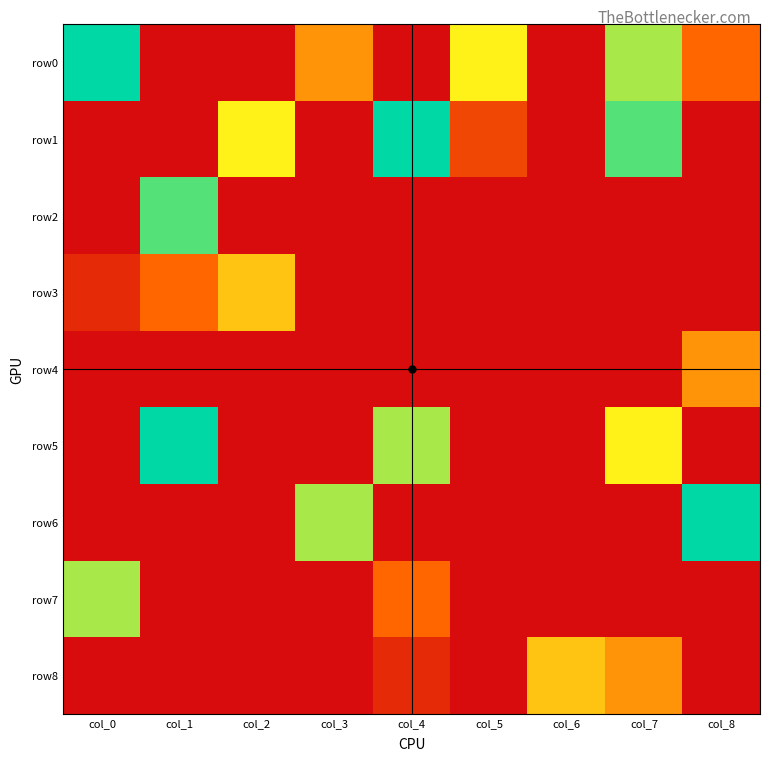

Reading right to left, extract all data points from this chart.

row0: col_8=3	col_7=7	col_6=0	col_5=6	col_4=0	col_3=4	col_2=0	col_1=0	col_0=9
row1: col_8=0	col_7=8	col_6=0	col_5=2	col_4=9	col_3=0	col_2=6	col_1=0	col_0=0
row2: col_8=0	col_7=0	col_6=0	col_5=0	col_4=0	col_3=0	col_2=0	col_1=8	col_0=0
row3: col_8=0	col_7=0	col_6=0	col_5=0	col_4=0	col_3=0	col_2=5	col_1=3	col_0=1
row4: col_8=4	col_7=0	col_6=0	col_5=0	col_4=0	col_3=0	col_2=0	col_1=0	col_0=0
row5: col_8=0	col_7=6	col_6=0	col_5=0	col_4=7	col_3=0	col_2=0	col_1=9	col_0=0
row6: col_8=9	col_7=0	col_6=0	col_5=0	col_4=0	col_3=7	col_2=0	col_1=0	col_0=0
row7: col_8=0	col_7=0	col_6=0	col_5=0	col_4=3	col_3=0	col_2=0	col_1=0	col_0=7
row8: col_8=0	col_7=4	col_6=5	col_5=0	col_4=1	col_3=0	col_2=0	col_1=0	col_0=0